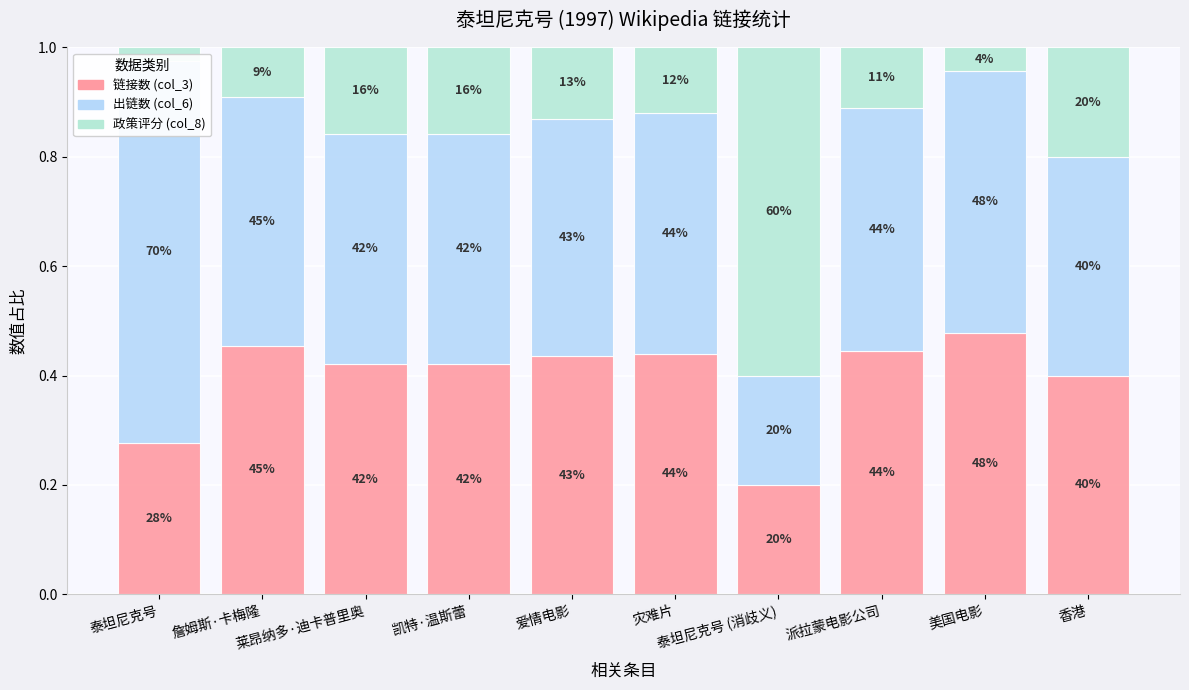

Reading left to right, transcribe all the data shown in this chart.

链接数 (col_3): 0.3	0.5	0.4	0.4	0.4	0.4	0.2	0.4	0.5	0.4
出链数 (col_6): 0.7	0.5	0.4	0.4	0.4	0.4	0.2	0.4	0.5	0.4
政策评分 (col_8): 0.0	0.1	0.2	0.2	0.1	0.1	0.6	0.1	0.0	0.2